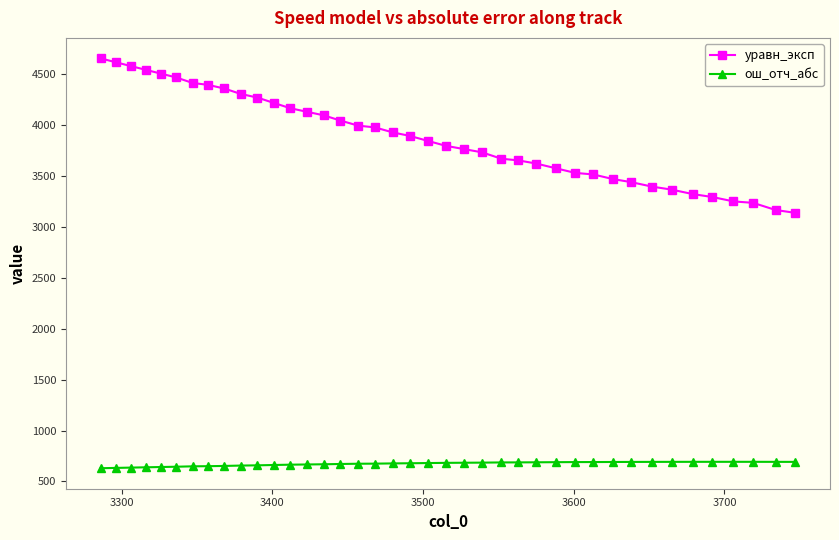

True or false: ош_отч_абс and уравн_эксп cross at least once.

False